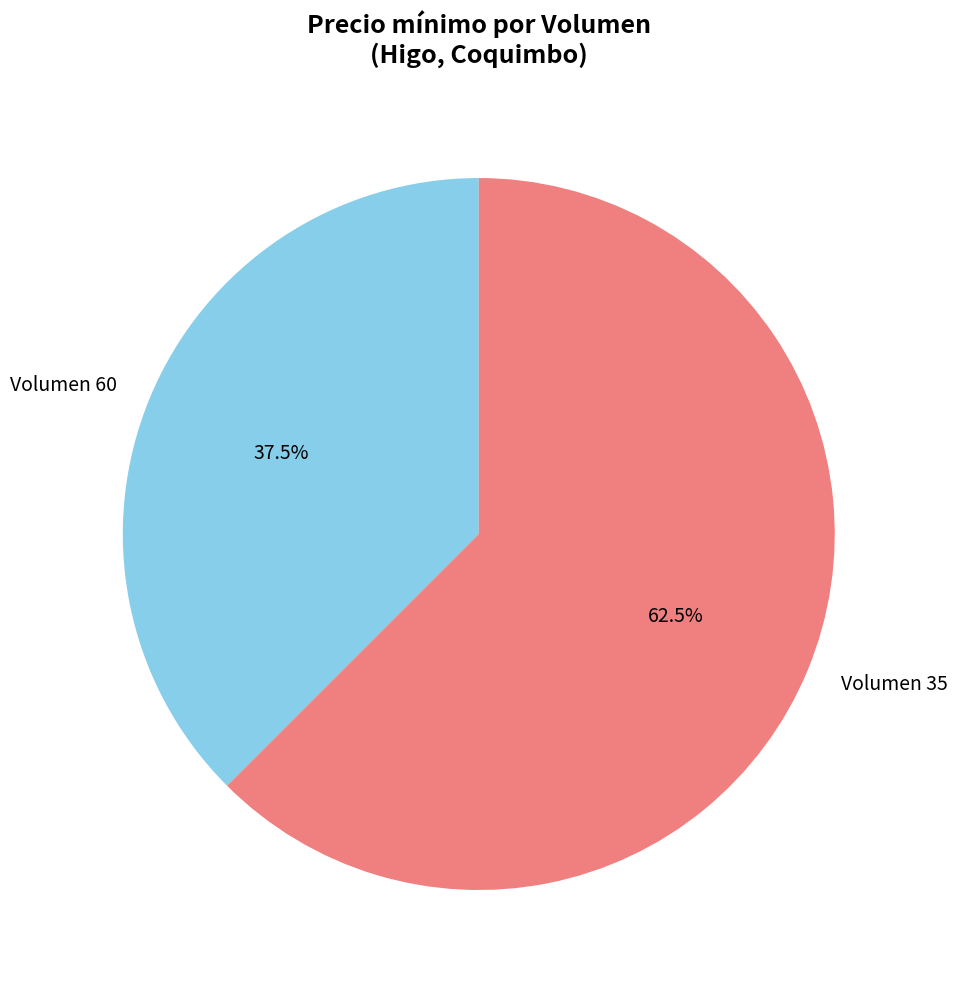

Is there any slice that represents more than half of the pie?

Yes